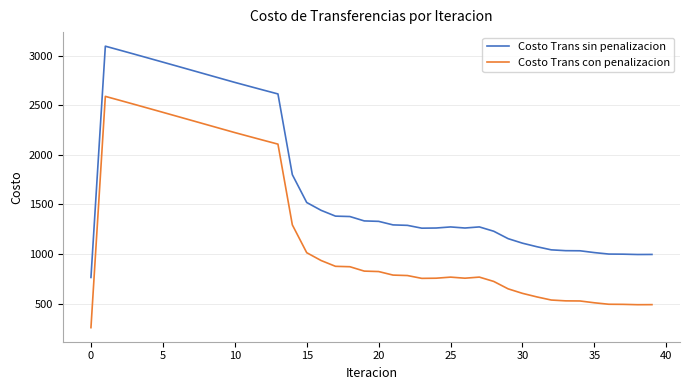

Which series has the largest total across all categories?

Costo Trans sin penalizacion